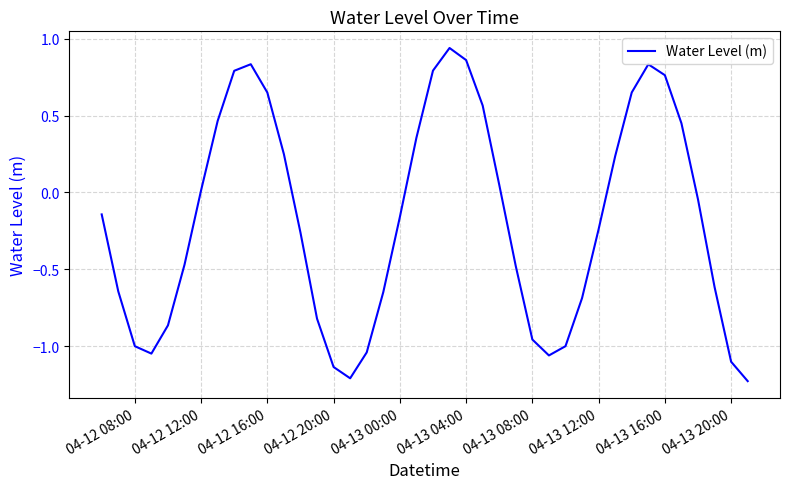

What is the difference between the maximum and minimum values?

2.2